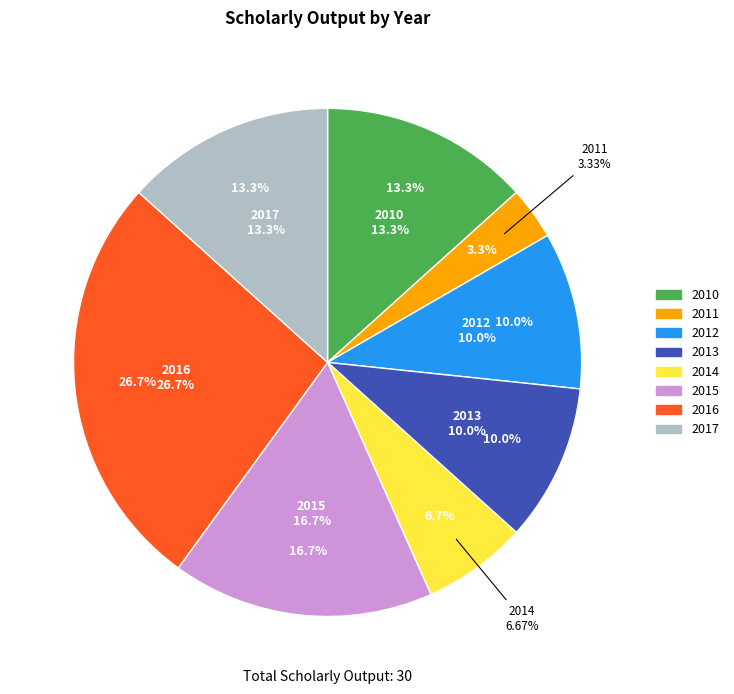

True or false: 2011 accounts for 3% of the total.

True